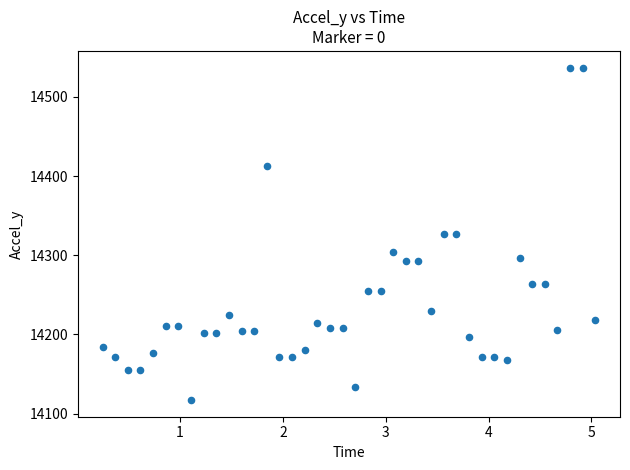

What is the range of Y values (max minus min)?

420